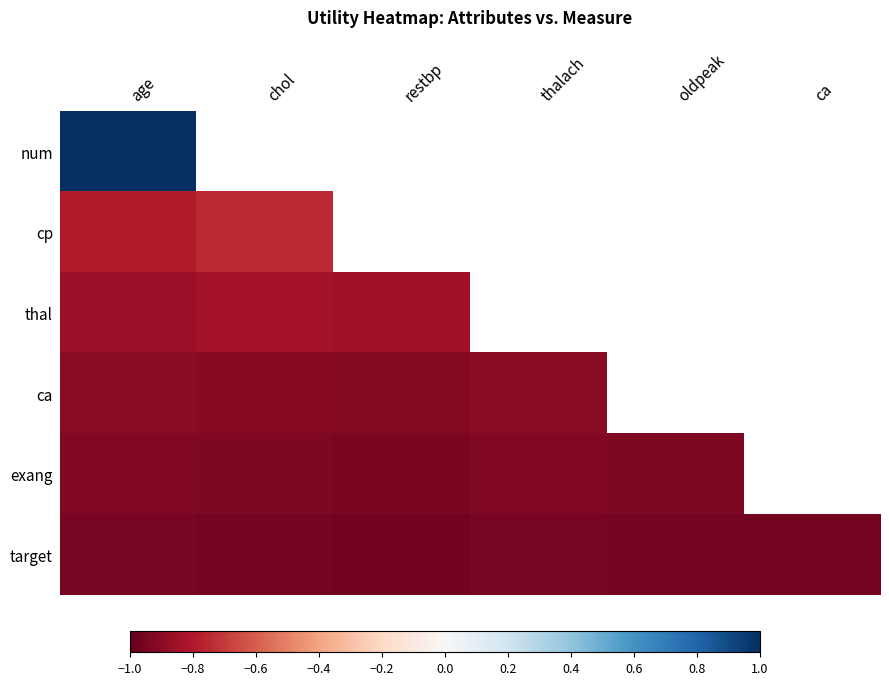

List the labels in order of num value, smallest first.

age, chol, restbp, thalach, oldpeak, ca